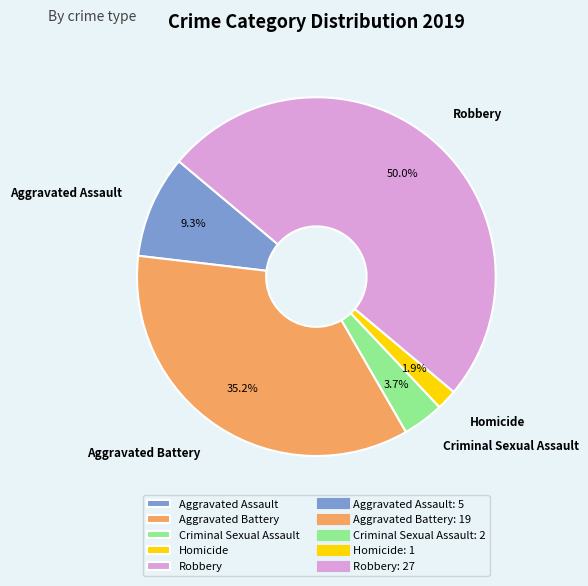

Is it true that Aggravated Assault is 9% of the pie?

True